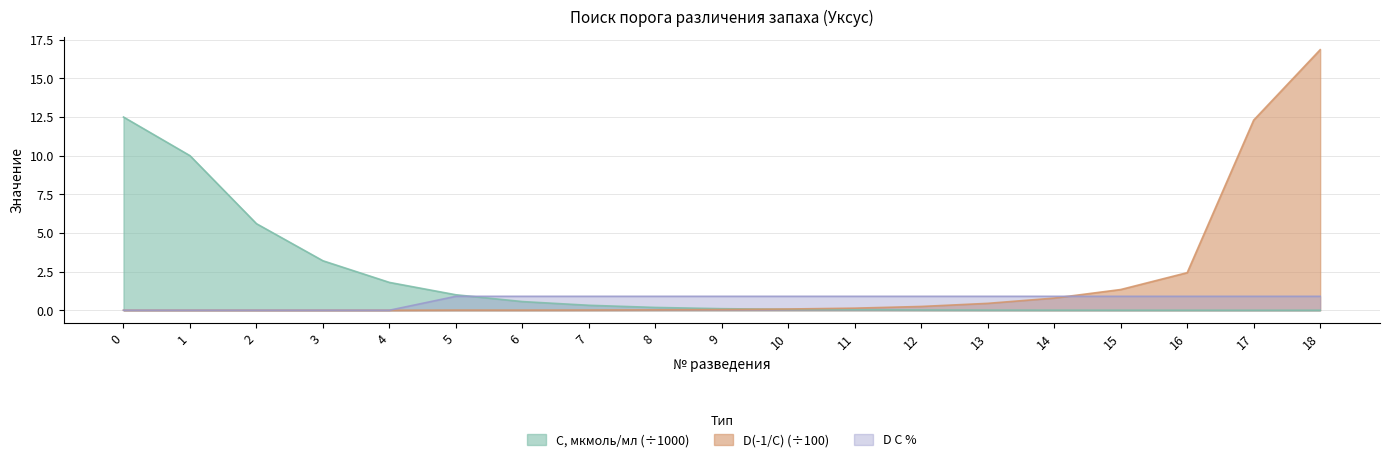

True or false: D -1/C (x1000) and D C % intersect in this chart.

True